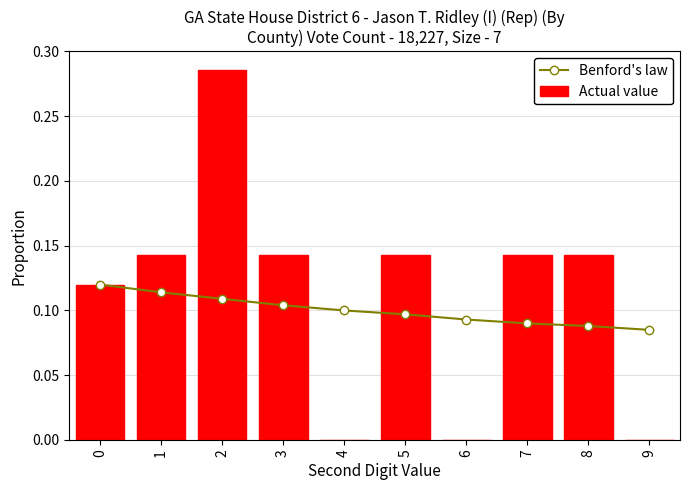

Is it true that Benford's law equals 0.0 at 3?

False